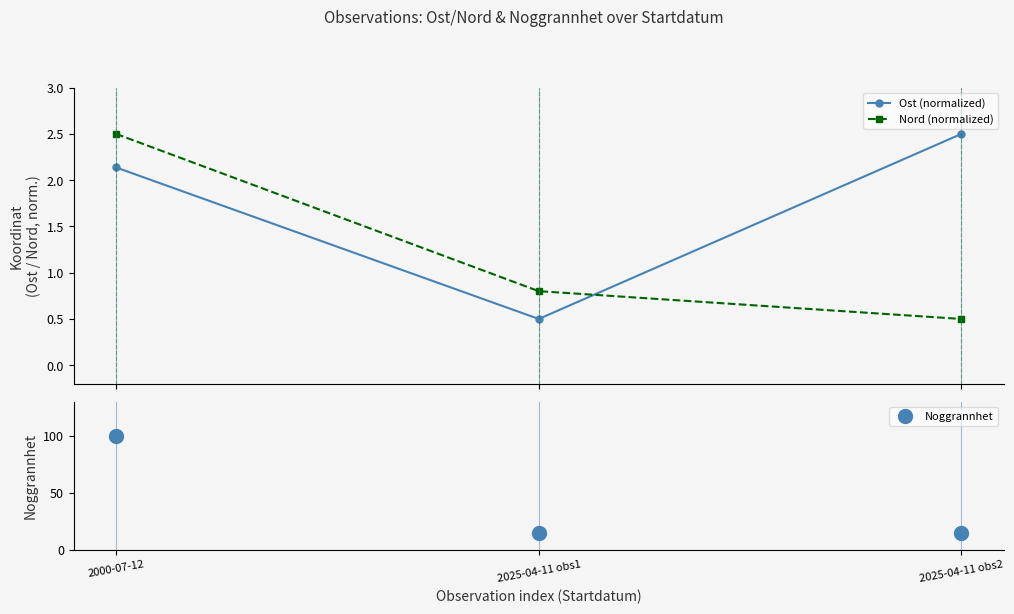

At 2025-04-11 obs2, list the series in order from largest to smallest.

Noggrannhet, Ost (normalized), Nord (normalized)